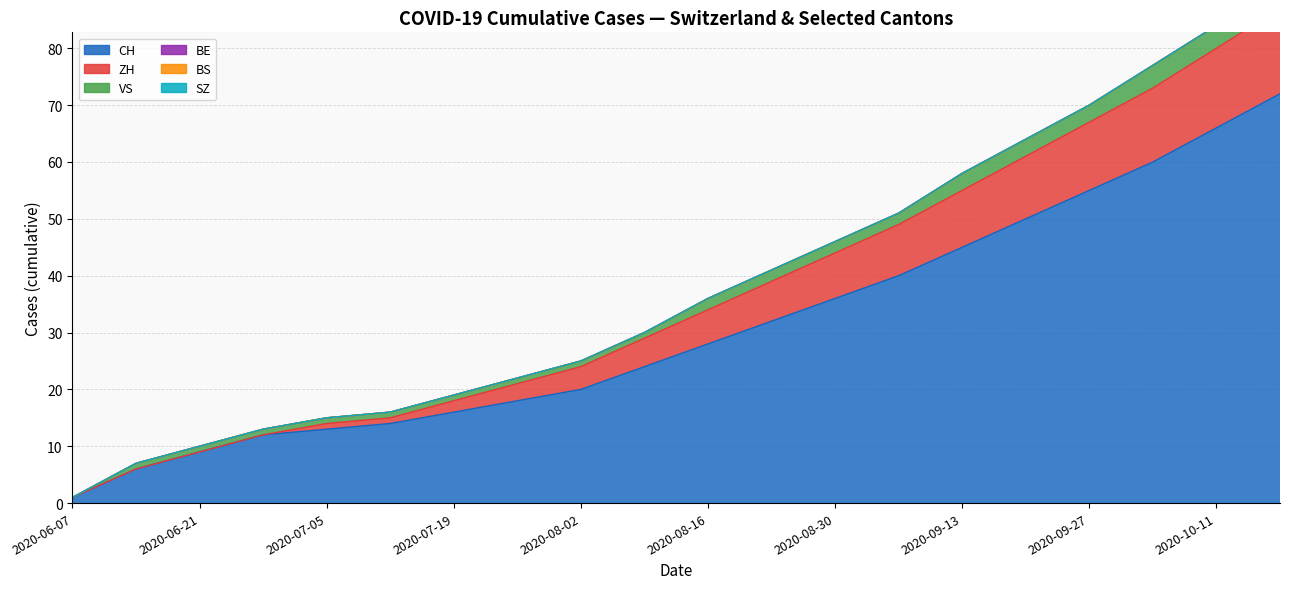

Which category has the highest value across all series?

2020-10-18